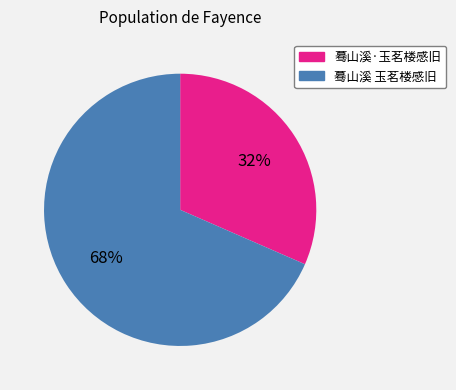

Which slice is the largest?

蓦山溪 玉茗楼感旧